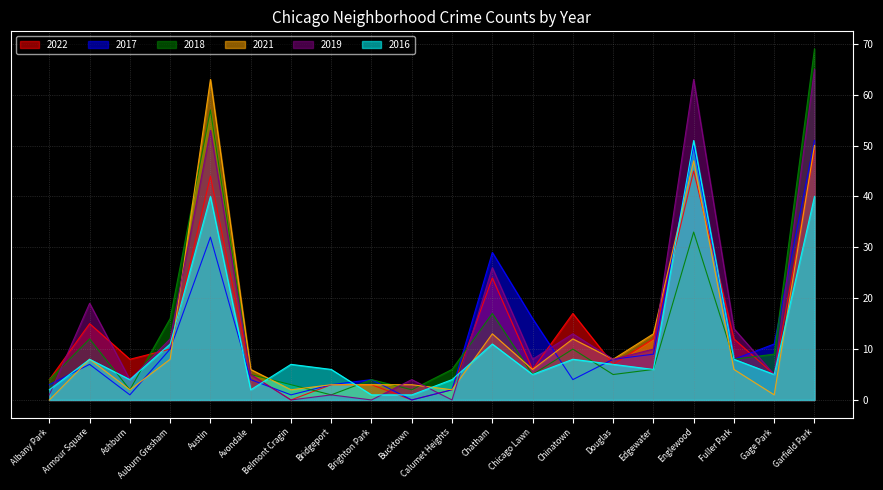

At which category does 2022 reach its first local peak?

Armour Square